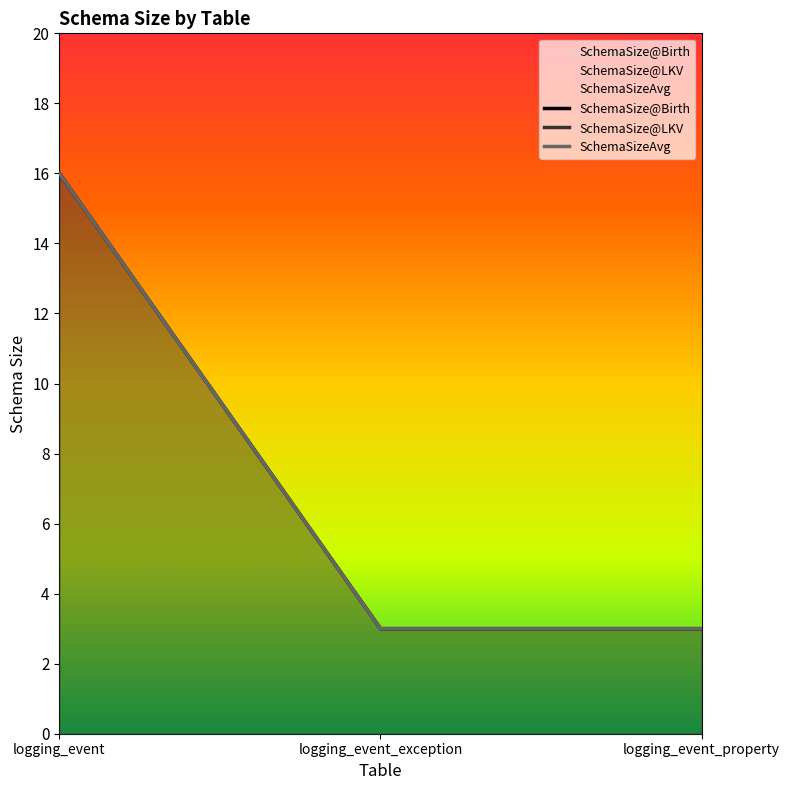

What is the label of the 2nd point from the right?

logging_event_exception